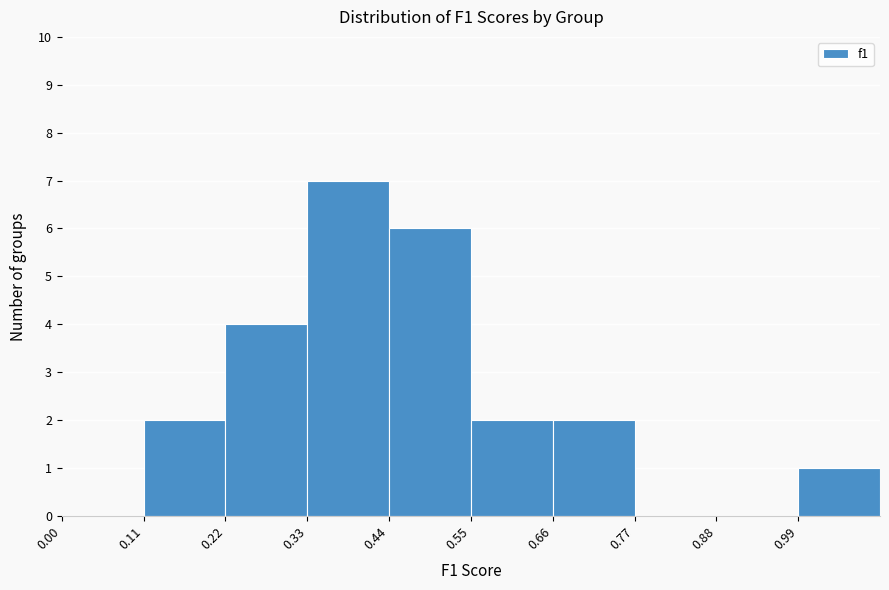

Reading left to right, transcribe this chart: for each bar, give the range it covers on the x-axis and its height. Neither the bar edges nor the heights are printed on the chart, so give them approximately, as read against the axes.

0.00 to 0.11: 0
0.11 to 0.22: 2
0.22 to 0.33: 4
0.33 to 0.44: 7
0.44 to 0.55: 6
0.55 to 0.66: 2
0.66 to 0.77: 2
0.77 to 0.88: 0
0.88 to 0.99: 0
0.99 to 1.10: 1